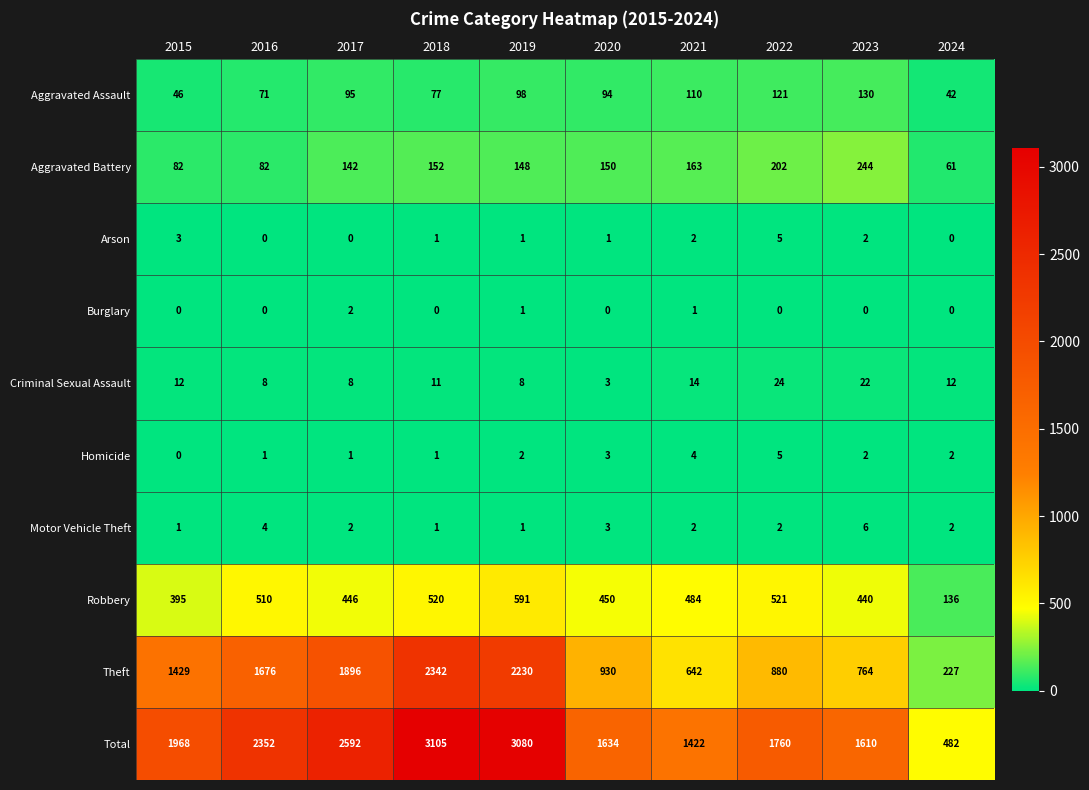

What is the greatest value displayed?

3105